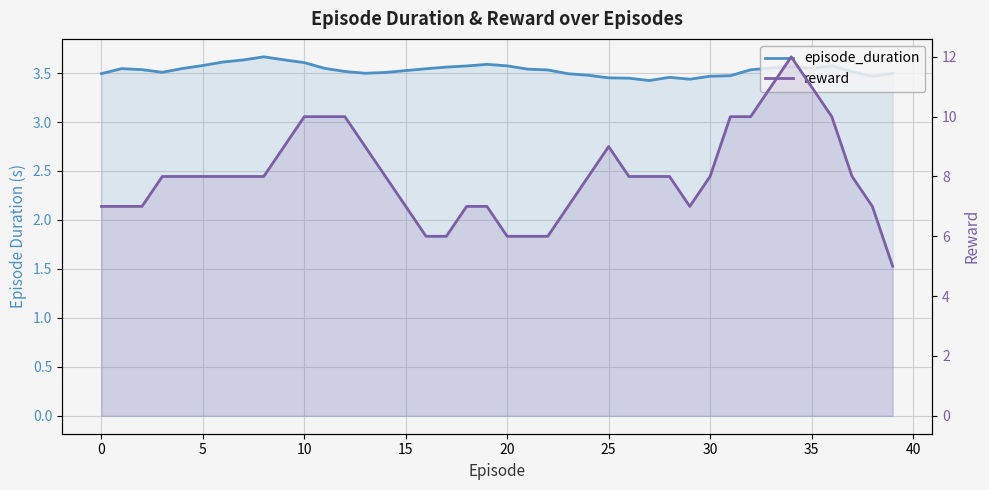

What is the label of the 27th point from the right?

13